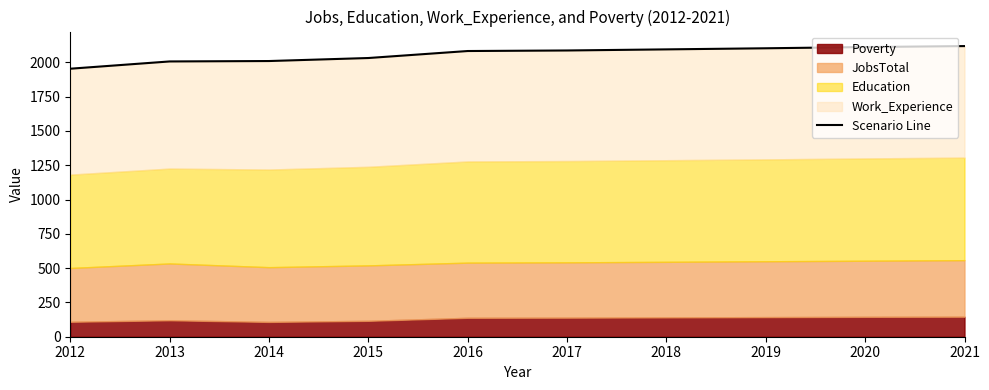

True or false: the data shows 2032 at 2015.

True